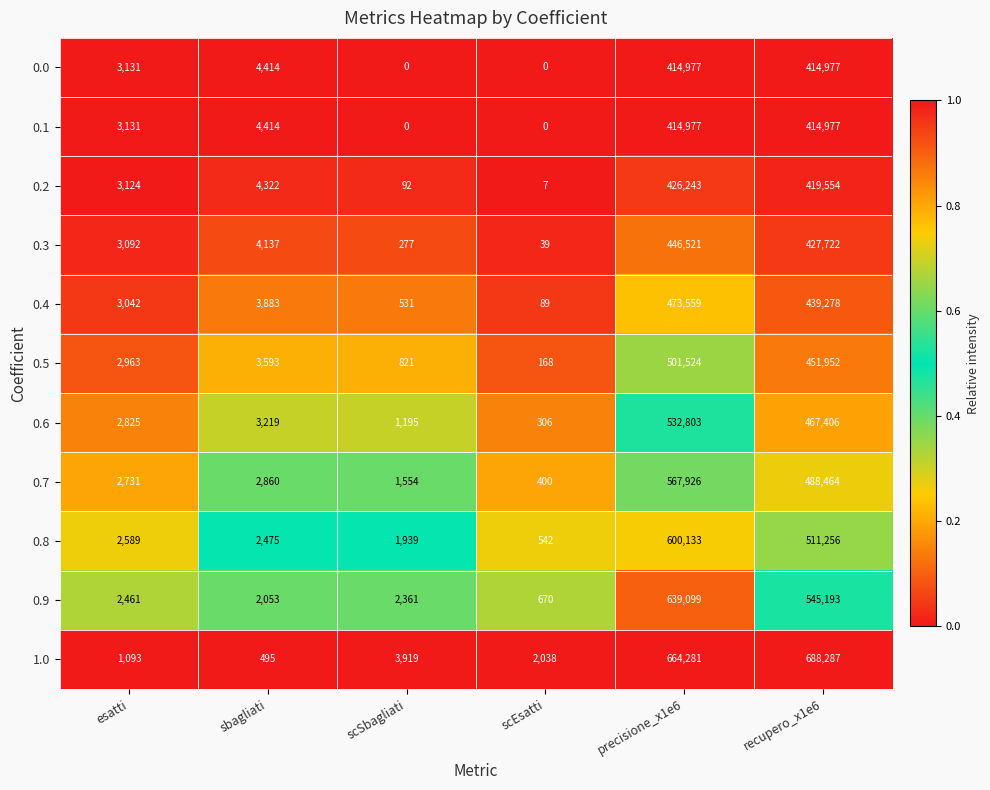

What value does the 0.6 series have at precisione_x1e6?

532803